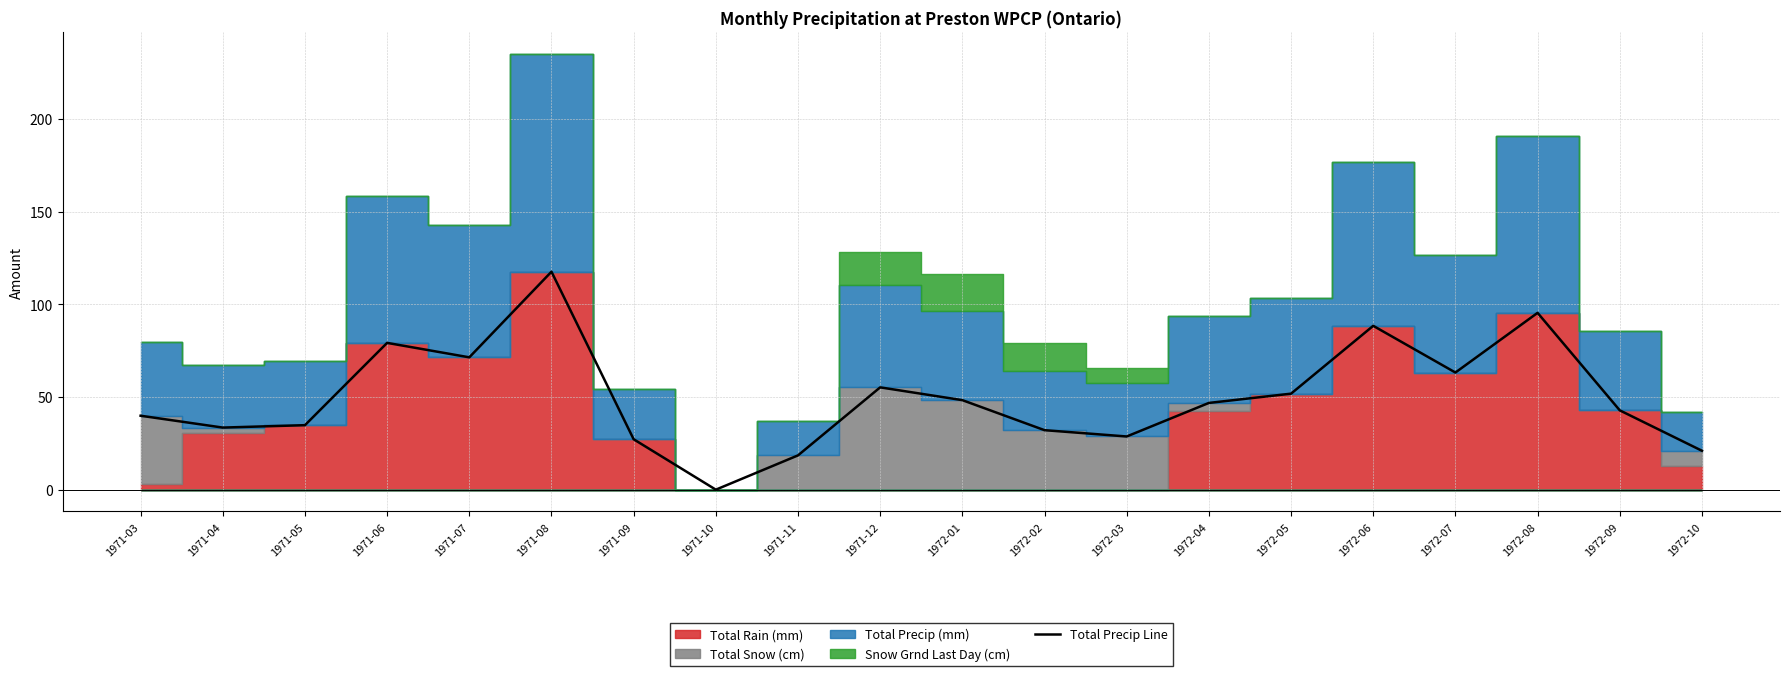

Reading right to left, what are all the values shown in this chart?

21.0	42.8	95.4	63.2	88.4	51.8	46.8	28.7	32.1	48.3	55.2	18.5	0.0	27.2	117.6	71.4	79.2	34.8	33.5	39.9